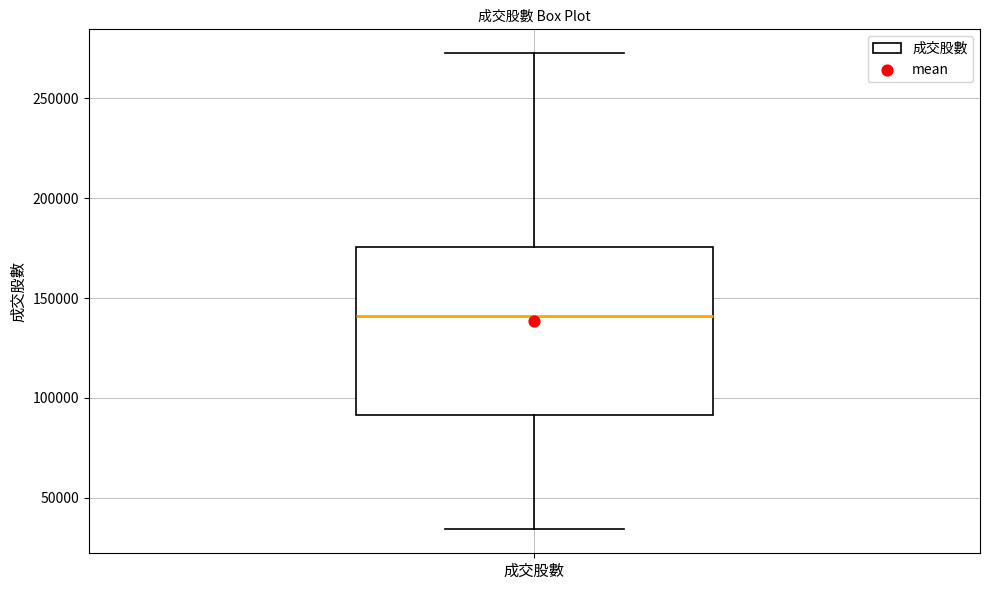

Read this box plot against the y-axis: the position of the median line, the range covered by the box, and the ends of both whiskers. The values are not printed on the chart, so give them approximately, as read against the axis.

median 140000, box 90000 to 175000, whiskers 35000 to 275000